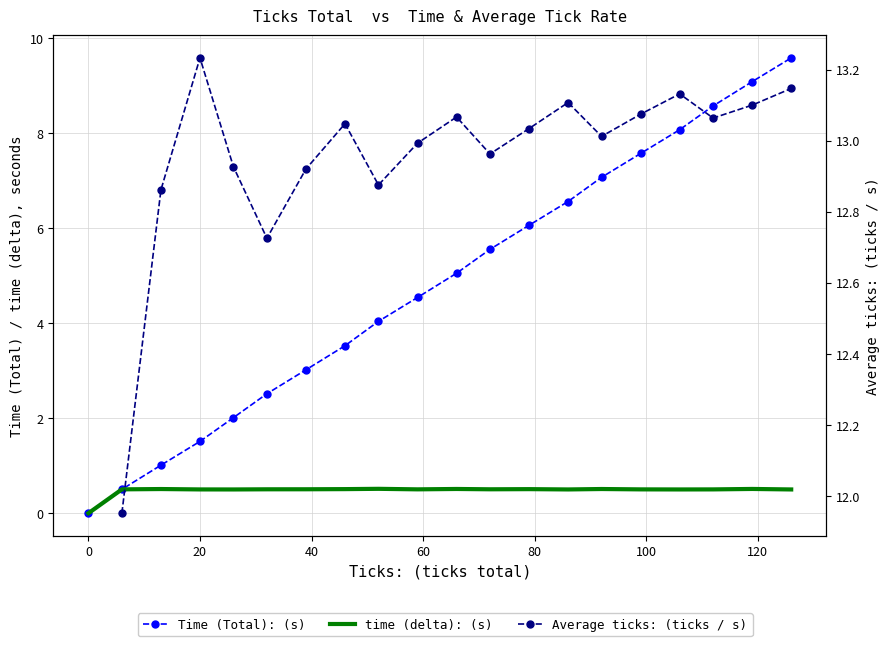

True or false: Time (Total): (s) and time (delta): (s) cross at least once.

False